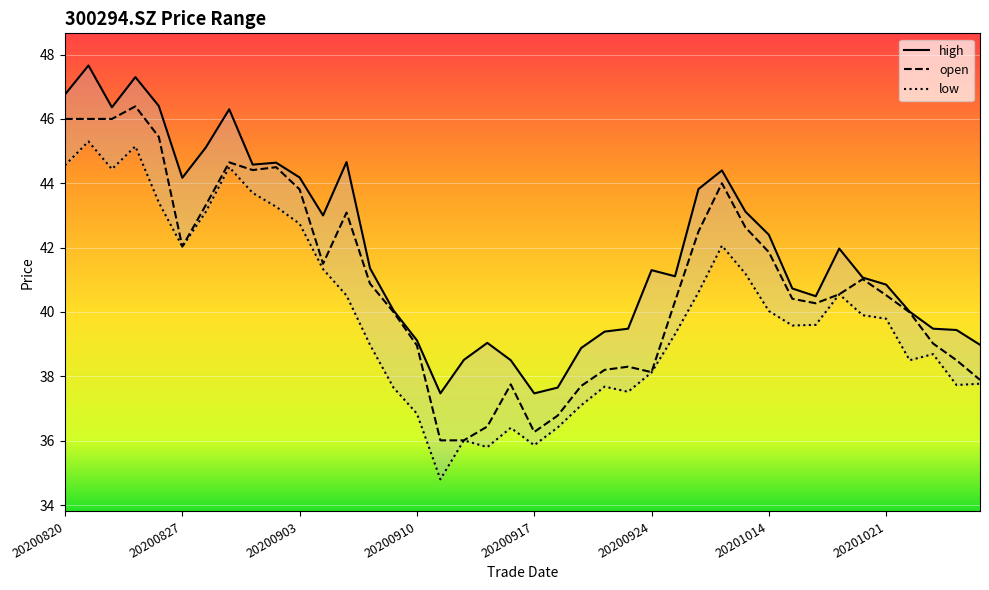

What is the smallest value displayed?

34.8